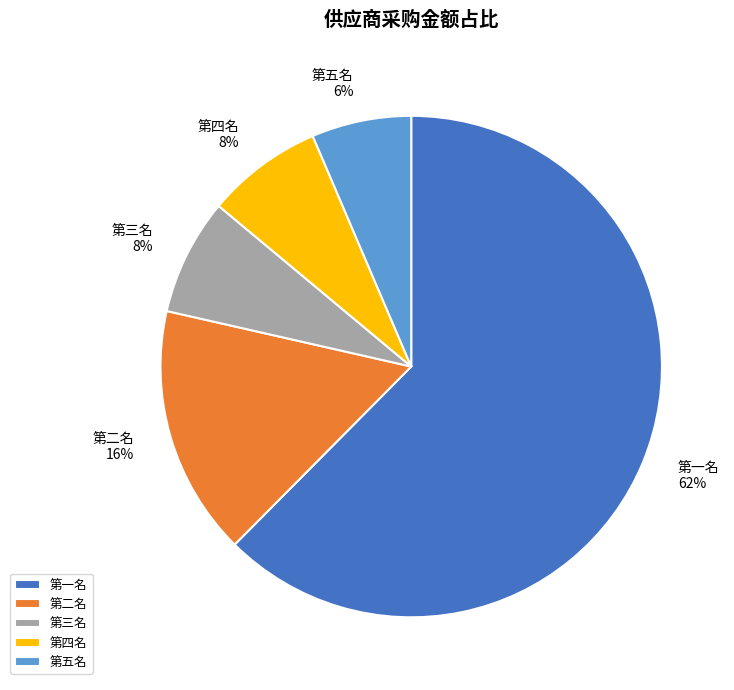

Is it true that 第四名 is 22% of the pie?

False